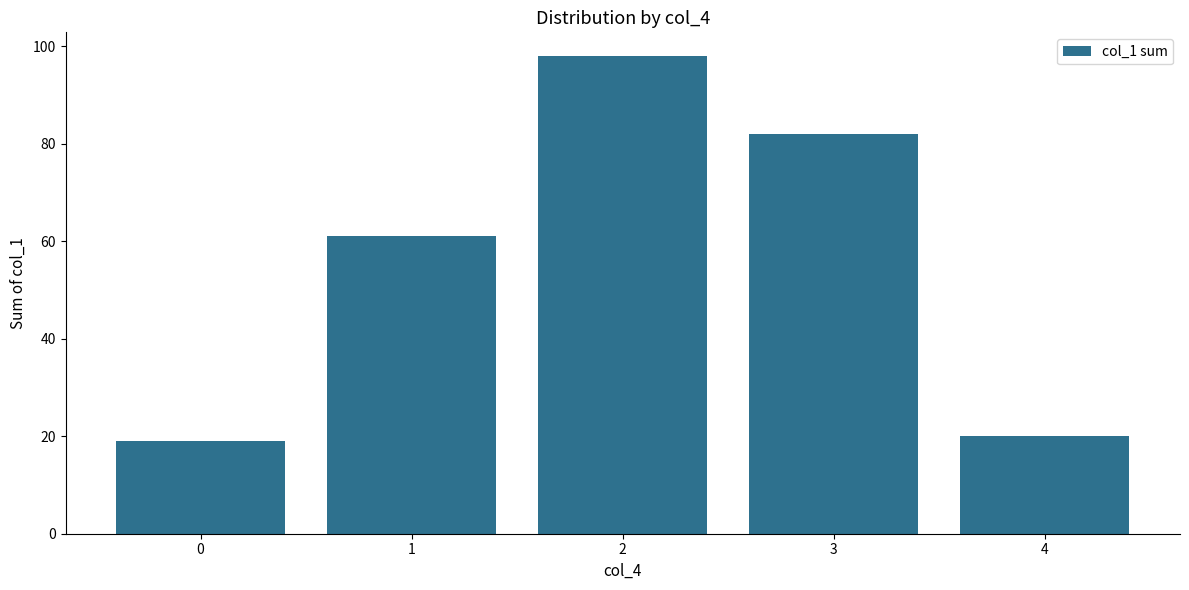

Where is the data nearest to the value 58?

1